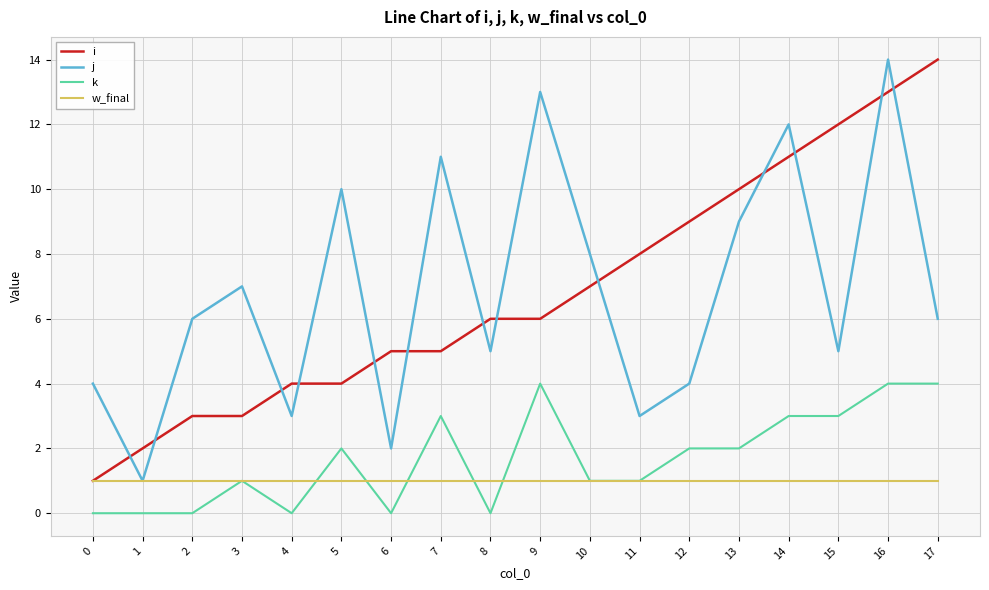

Is the value of w_final at 14 greater than the value of j at 2?

No